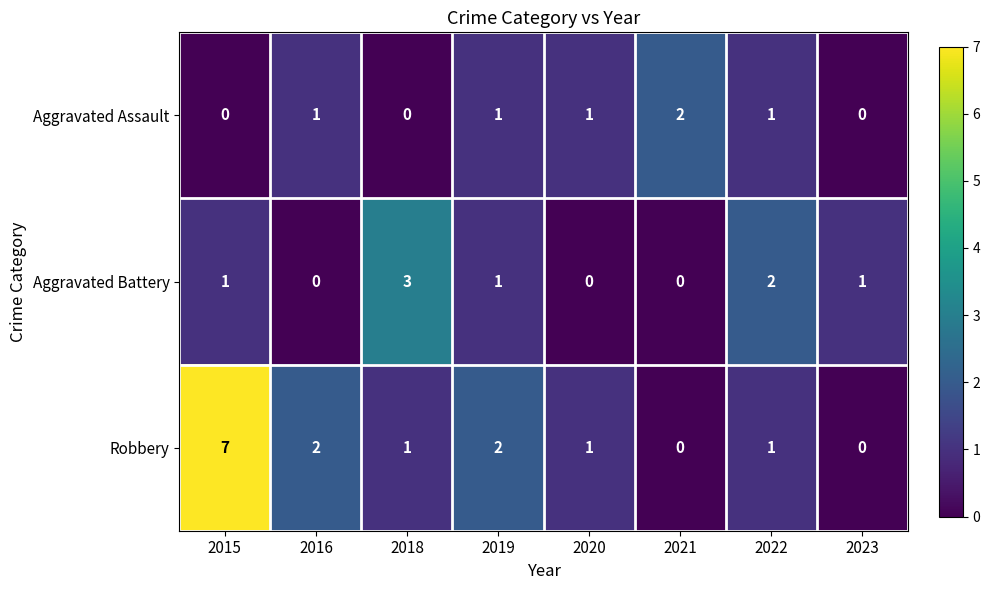

At how many categories does at least one series exceed 0?

8